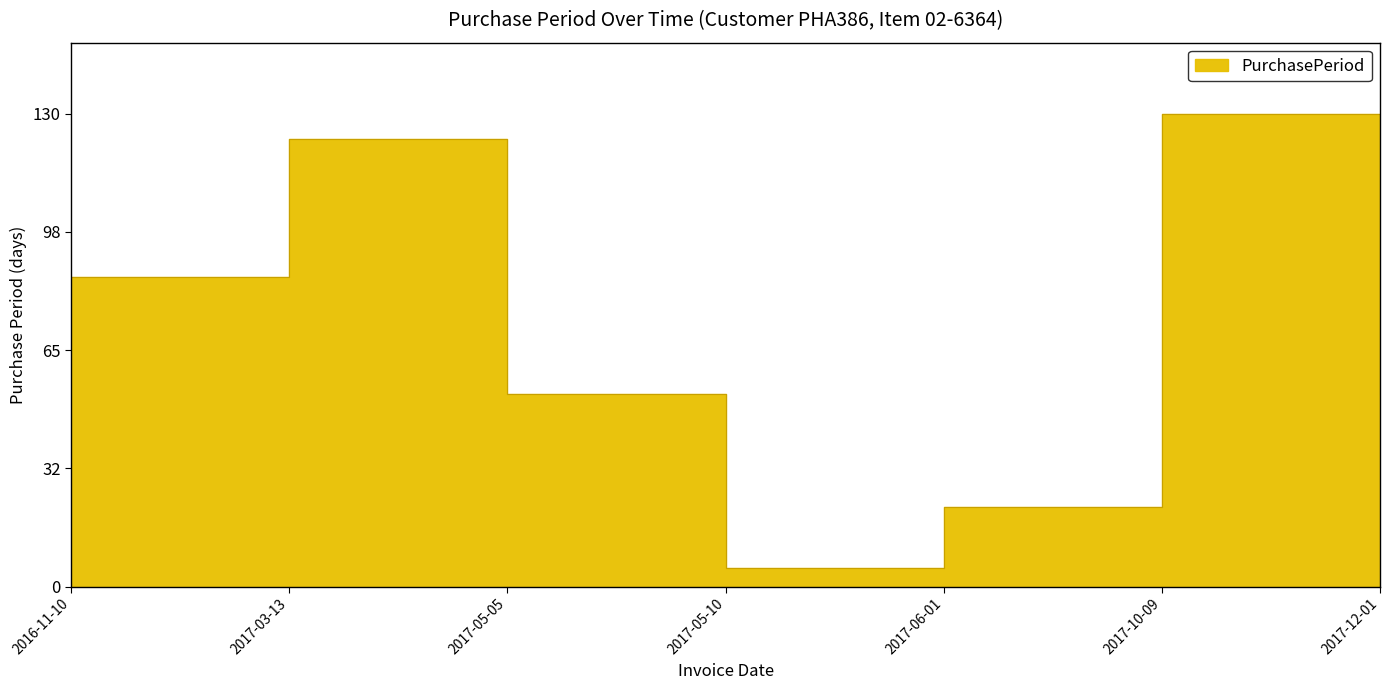

What is the difference between the maximum and second lowest values?

108